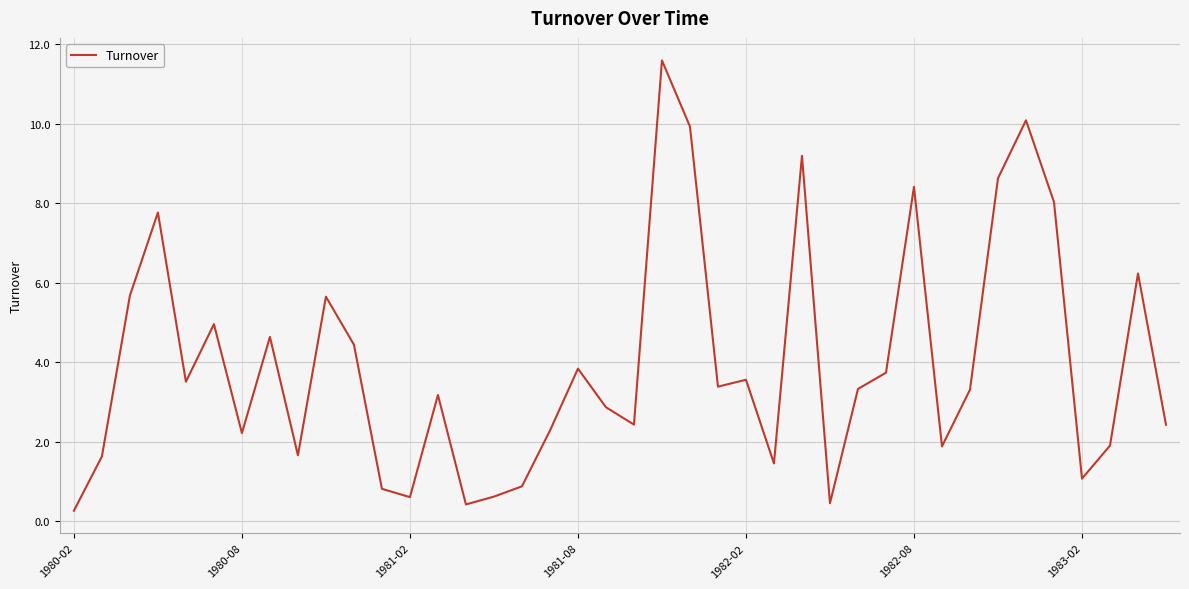

What is the difference between the second highest and second lowest values?

9.7